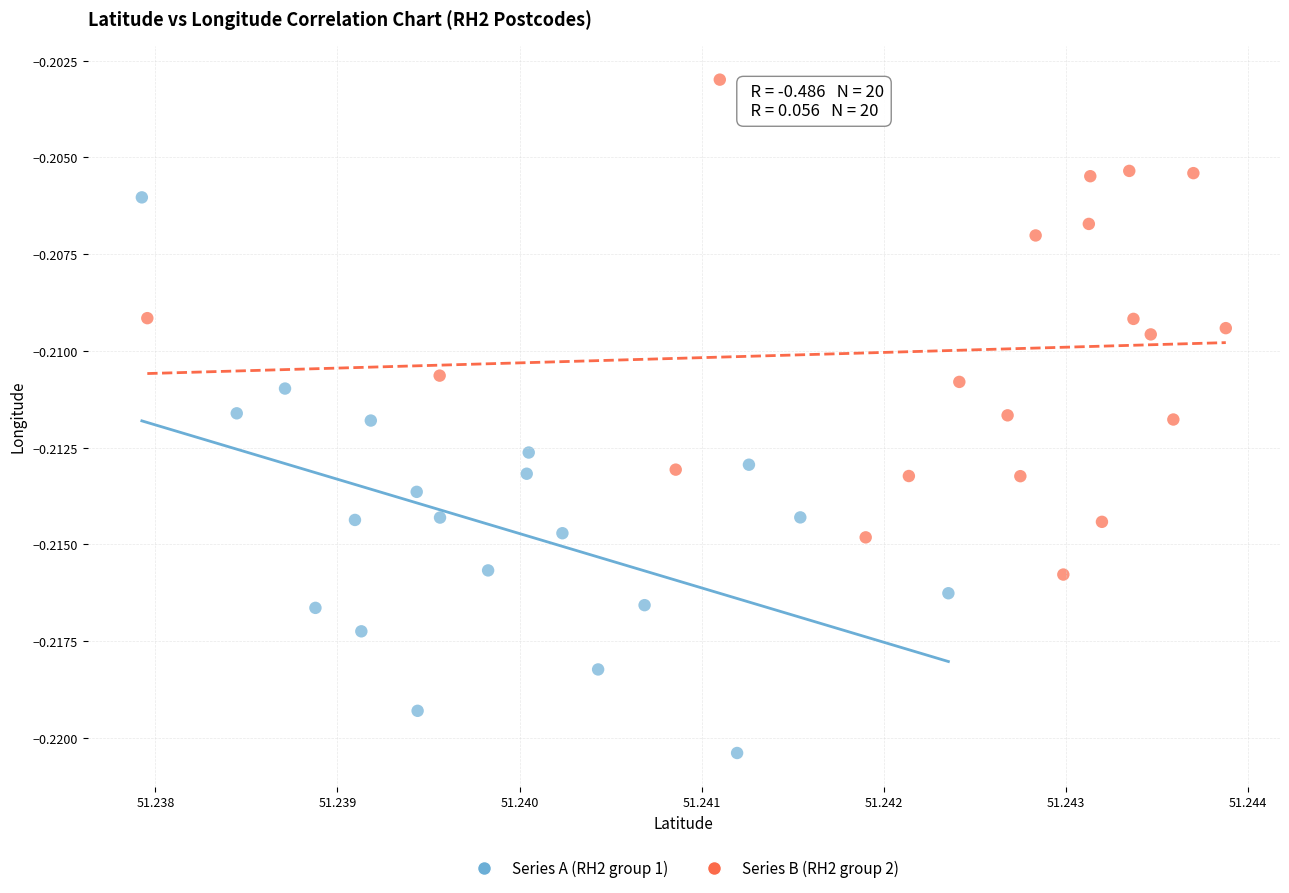

What are all the series names shown in the legend?

Series A (RH2 group 1), Series B (RH2 group 2)